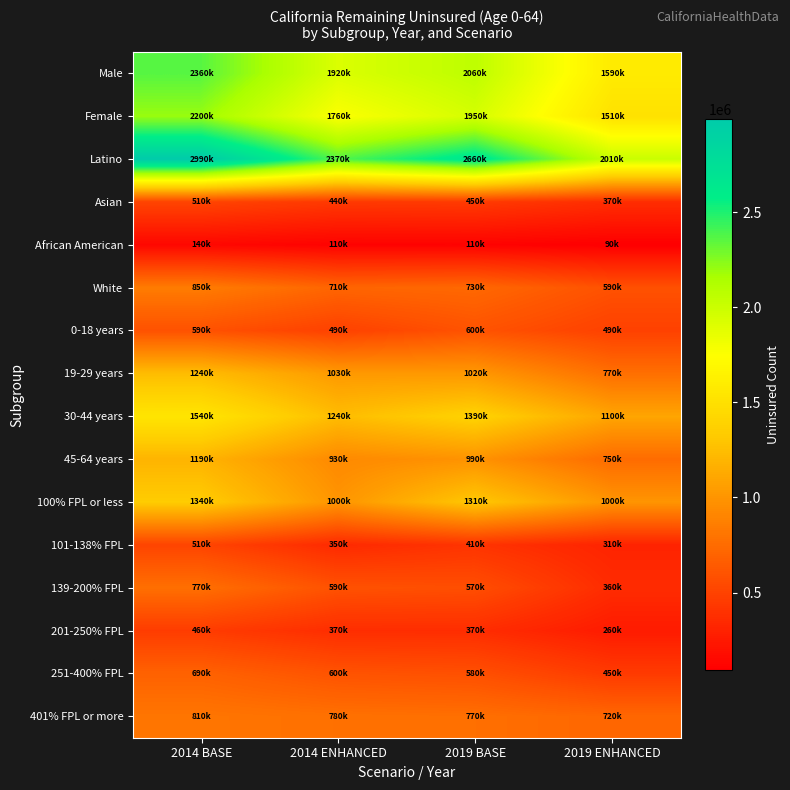

At which category is the sum across all series the highest?

2014 BASE